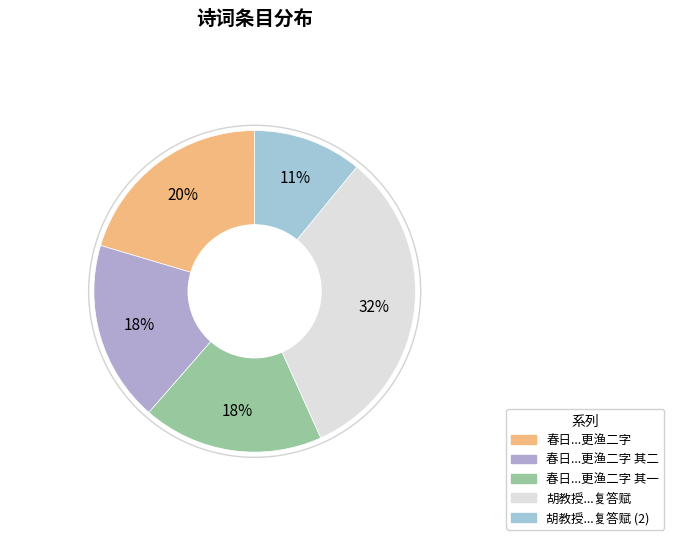

How many slices are in this pie chart?

5